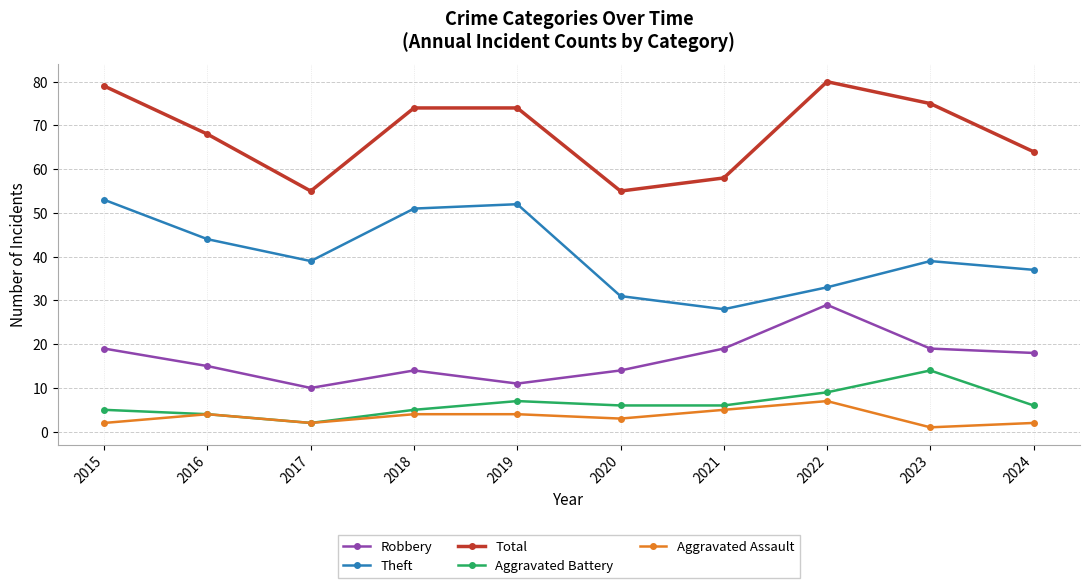

True or false: Robbery and Total intersect in this chart.

False